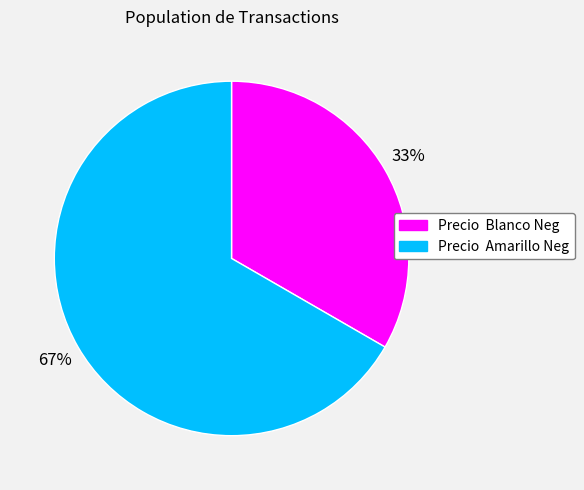

Is there any slice that represents more than half of the pie?

Yes